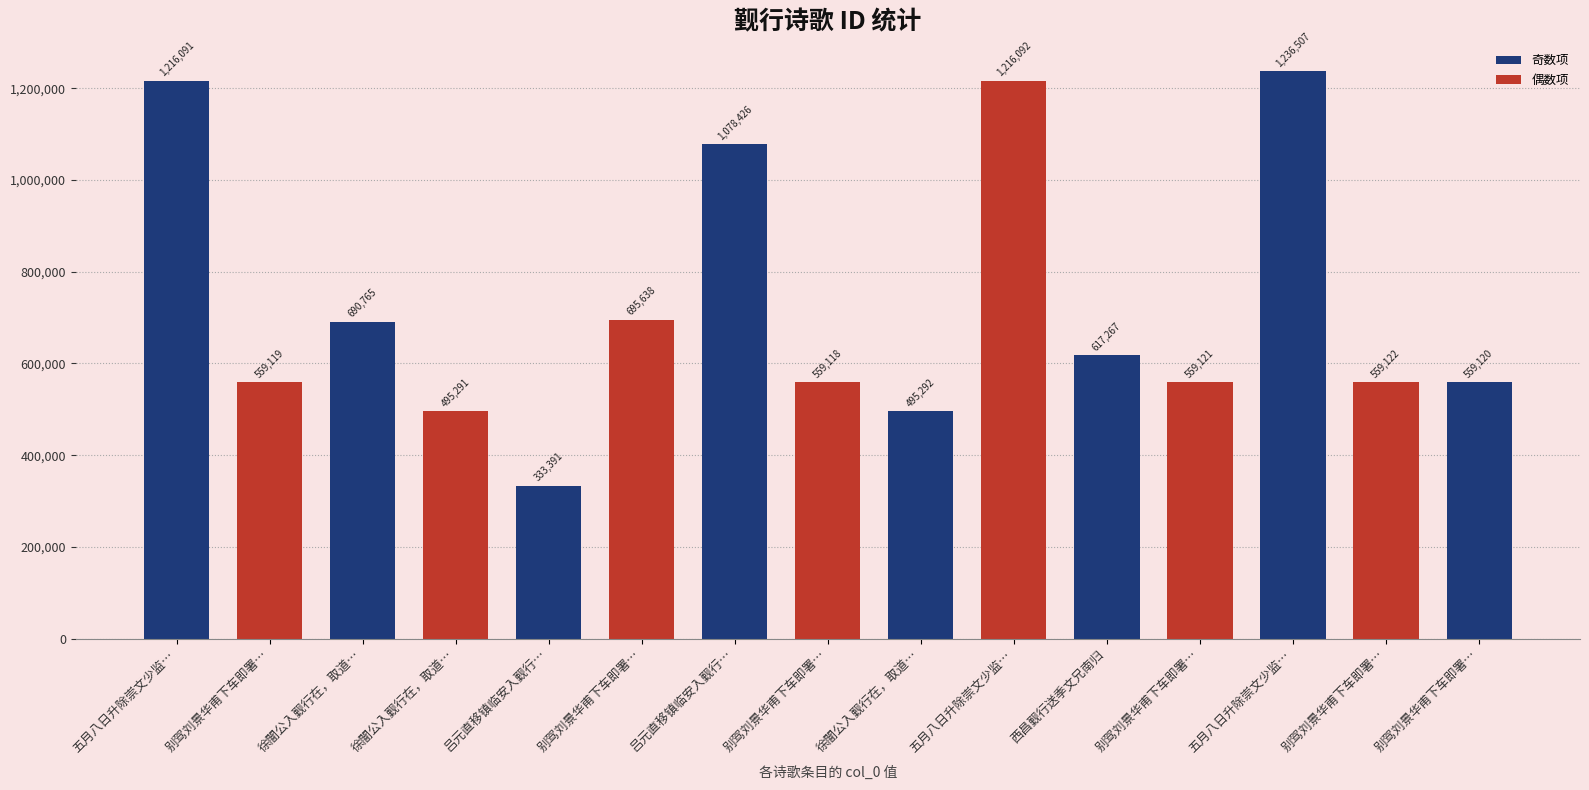

How many bars are there in total?

15